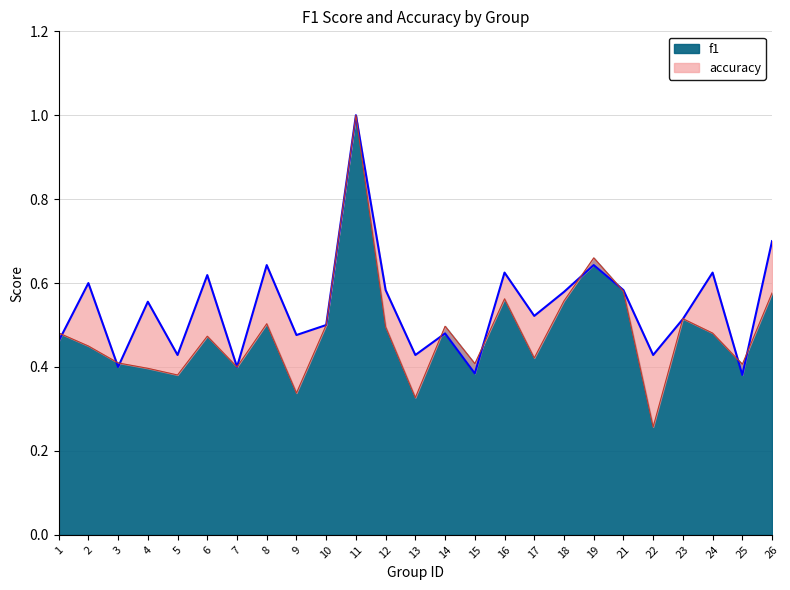

List the series in order of their peak value, highest first.

f1, accuracy